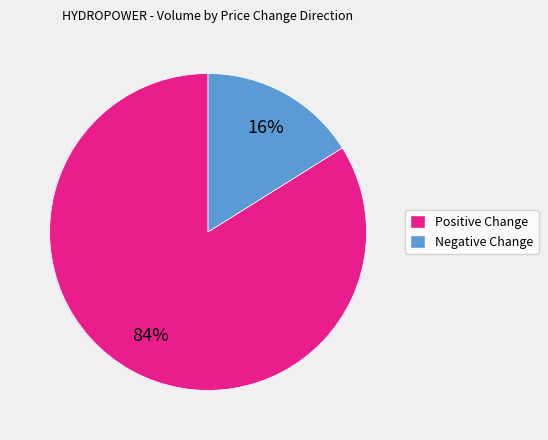

Is the sum of Positive Change and Negative Change greater than half?

Yes